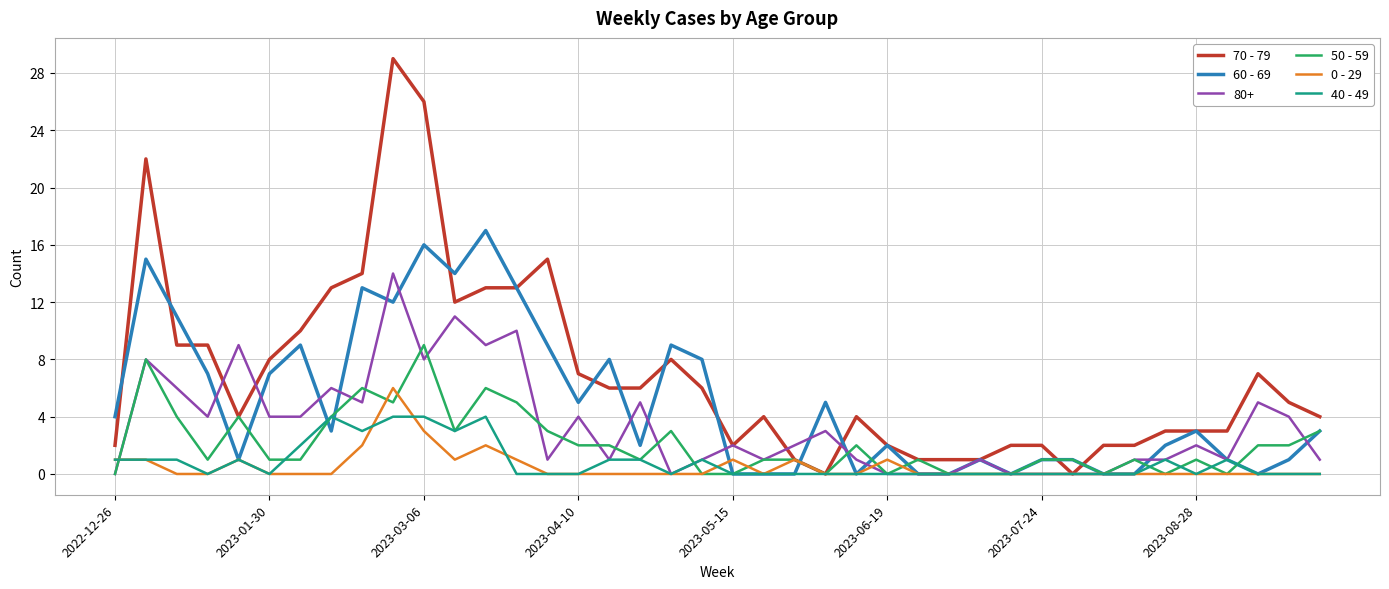

Which series has the widest spread of values?

70 - 79